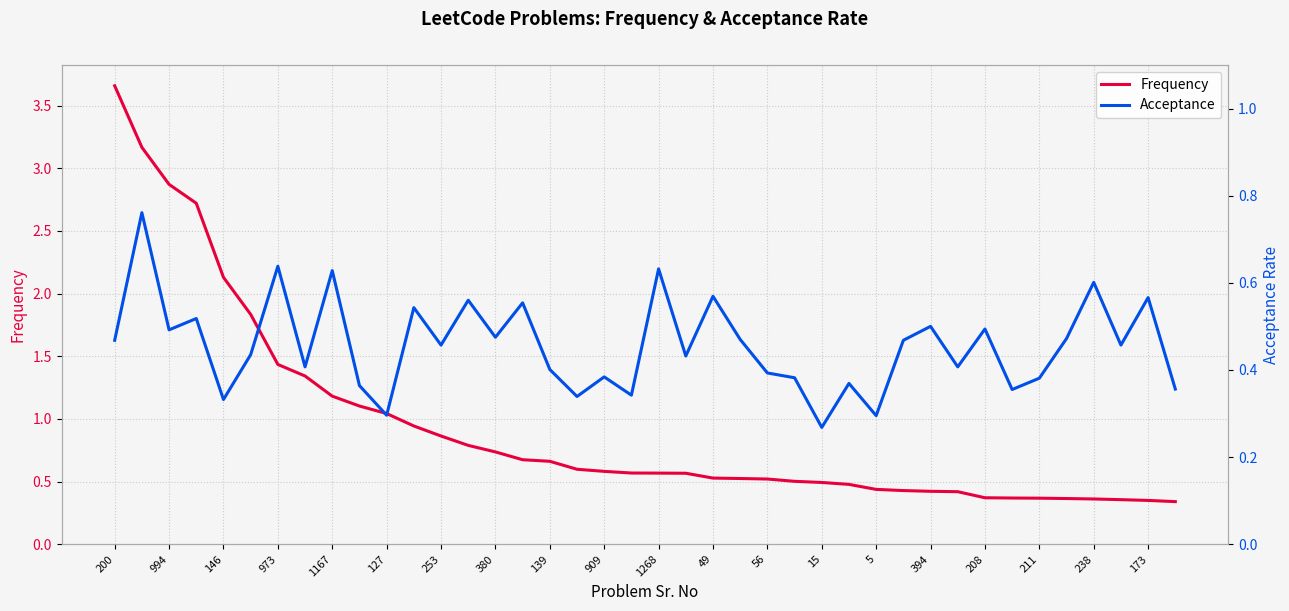

Which series ends up on top after the final intersection of Acceptance and Frequency?

Acceptance